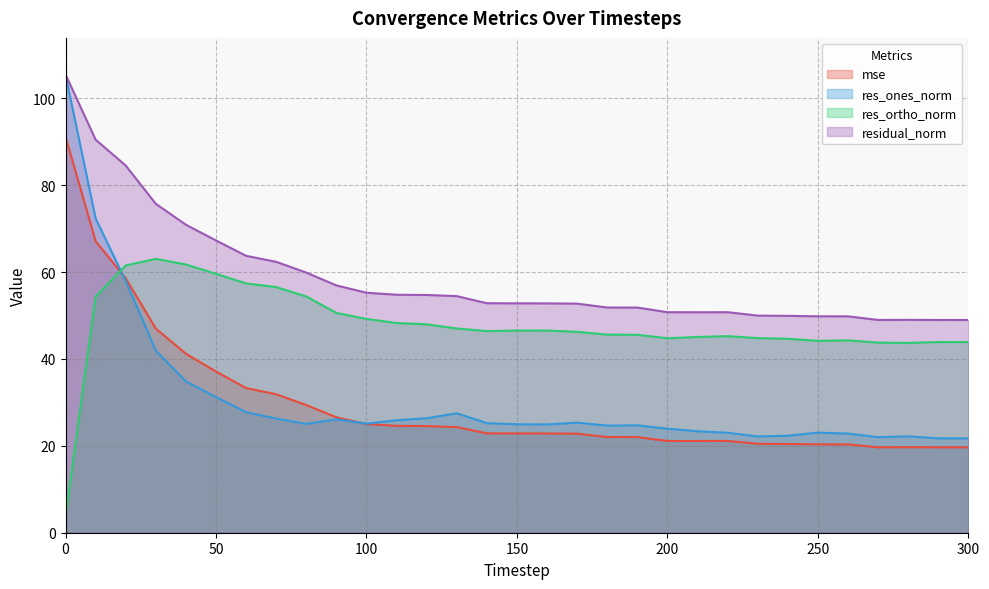

Which series changed the most between 60 and 290?

residual_norm